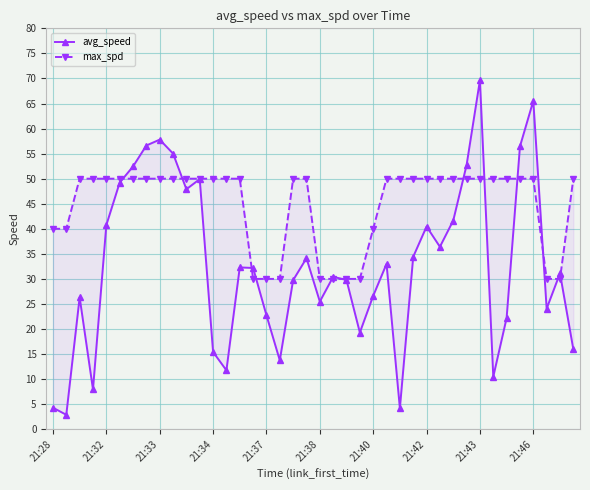

How many values in the avg_speed series are below 32?

20